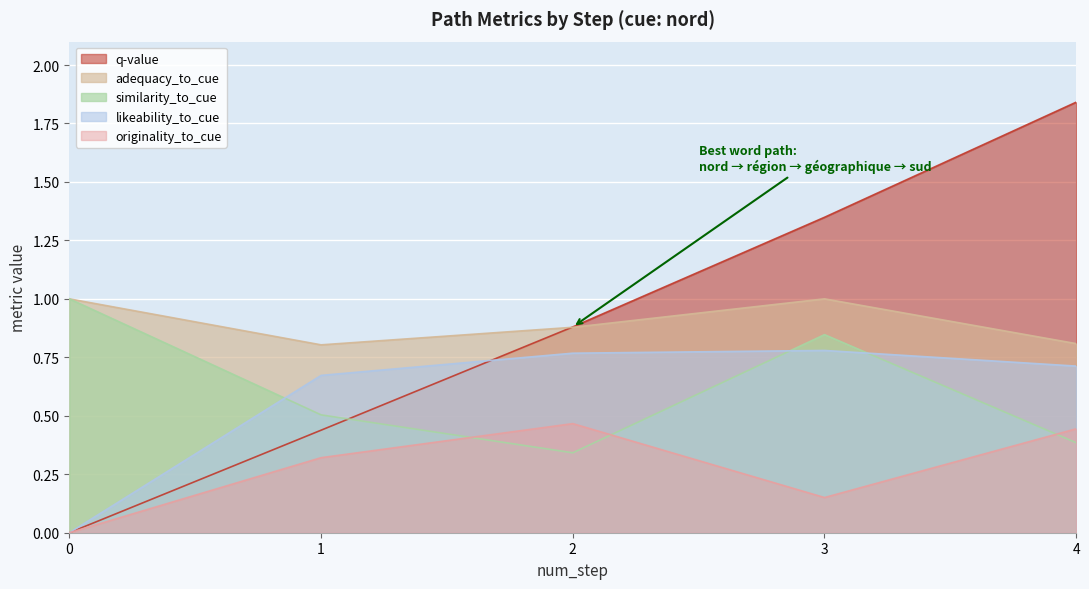

The value of originality_to_cue at 1 is 0.1. True or false?

False